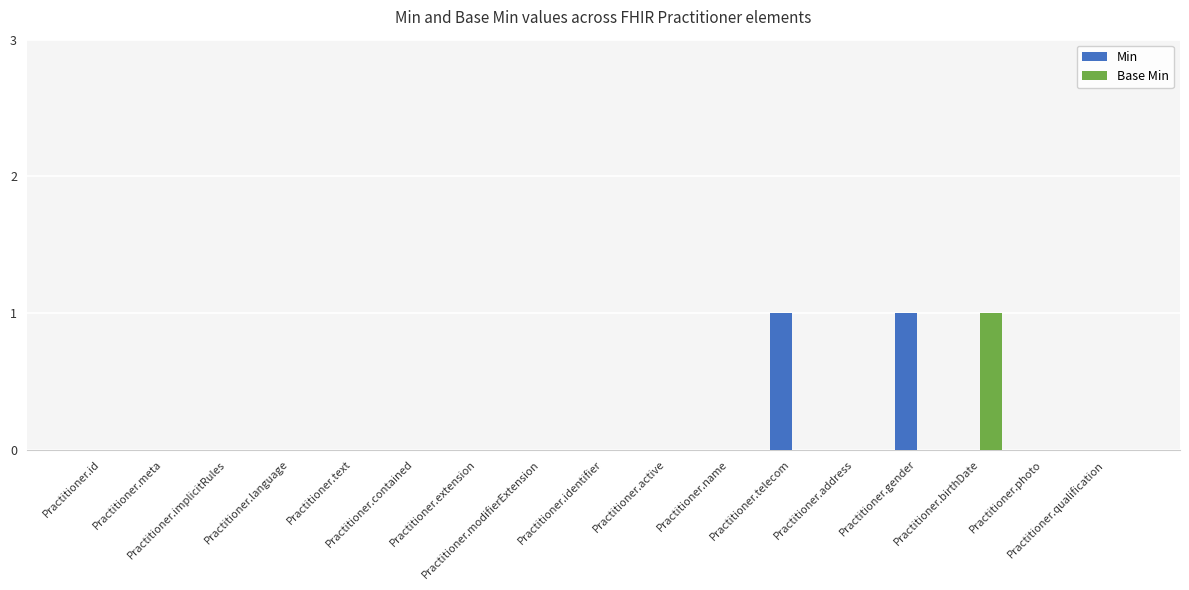

Reading left to right, what are all the values shown in this chart?

Min: 0	0	0	0	0	0	0	0	0	0	0	1	0	1	0	0	0
Base Min: 0	0	0	0	0	0	0	0	0	0	0	0	0	0	1	0	0